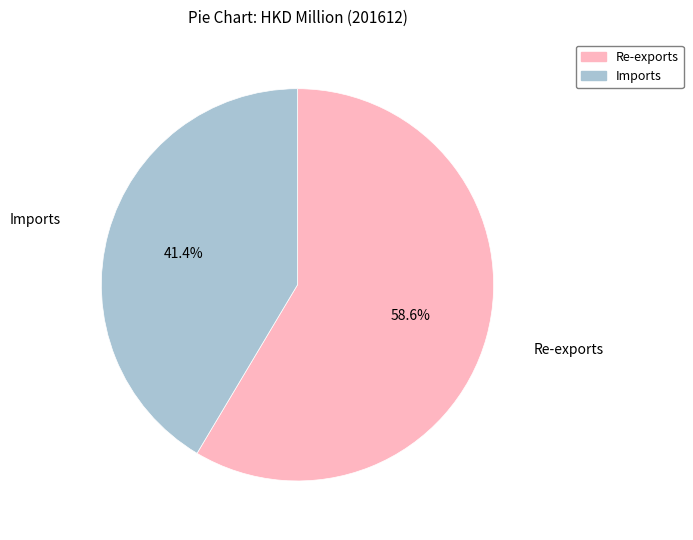

The Imports slice represents 56% of the pie. True or false?

False